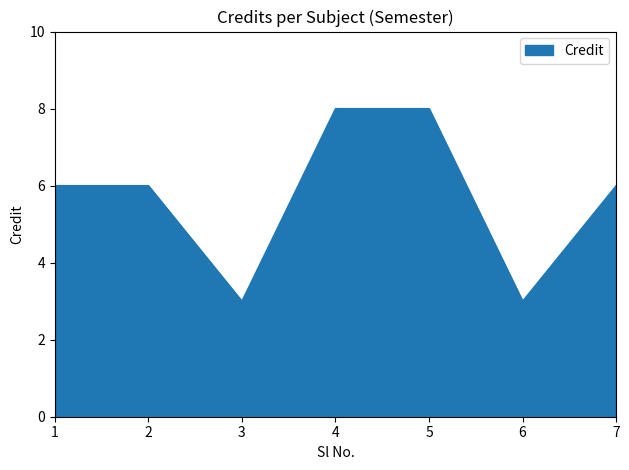

What is the sum of the values at 1 and 7?

12